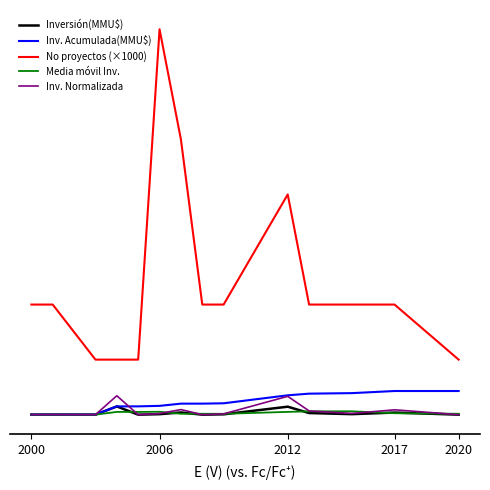

Is this an area chart (filled region under the line)?

No